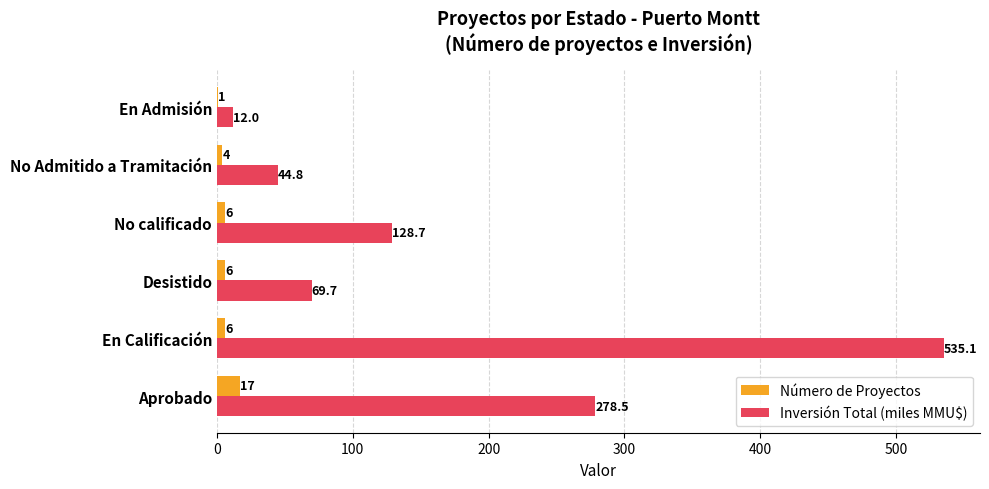

At which category is the sum across all series the highest?

En Calificación